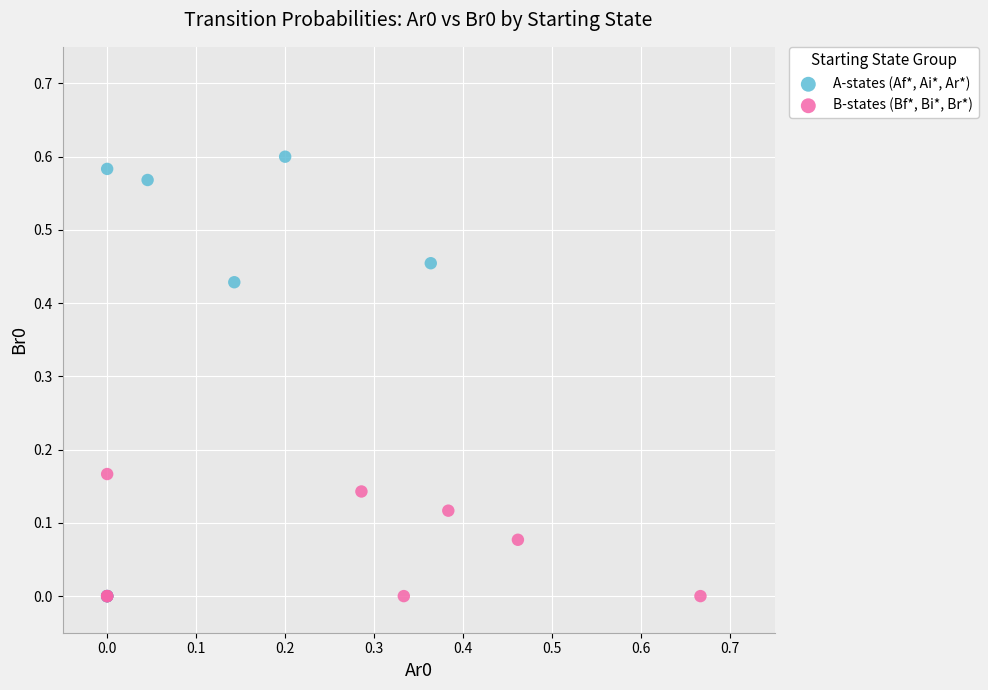

Which series has the widest spread of Y values?

A-states (Af*, Ai*, Ar*)